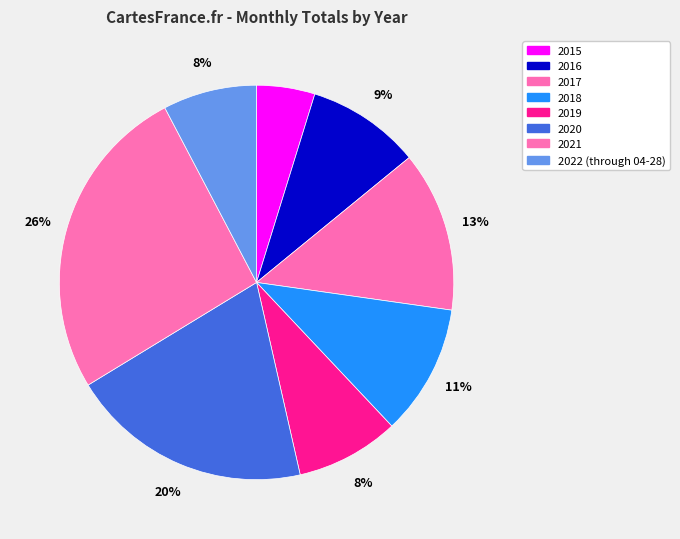

Which has a higher value, 2018 or 2020?

2020